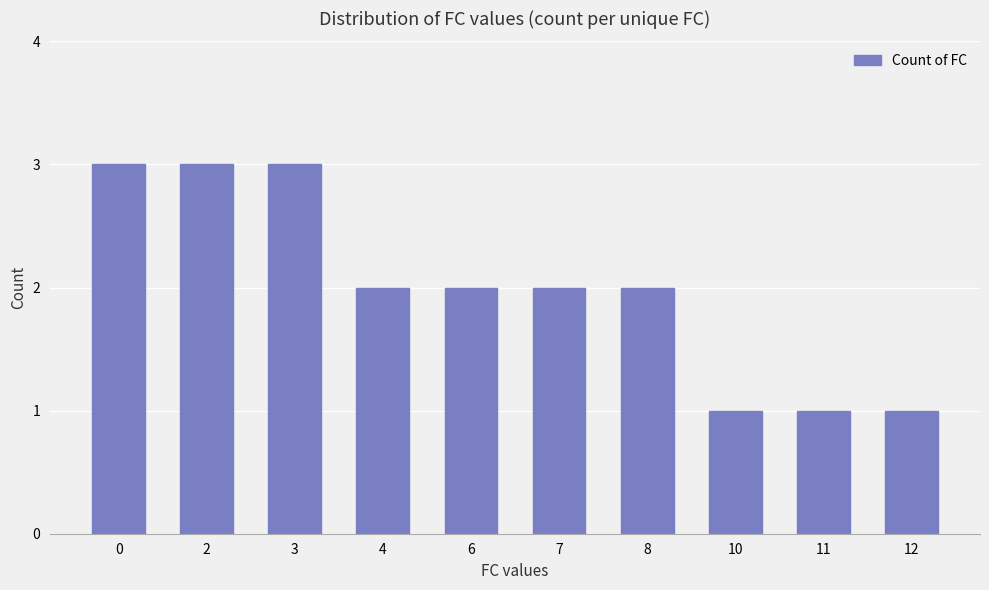

How many bars are there in total?

10